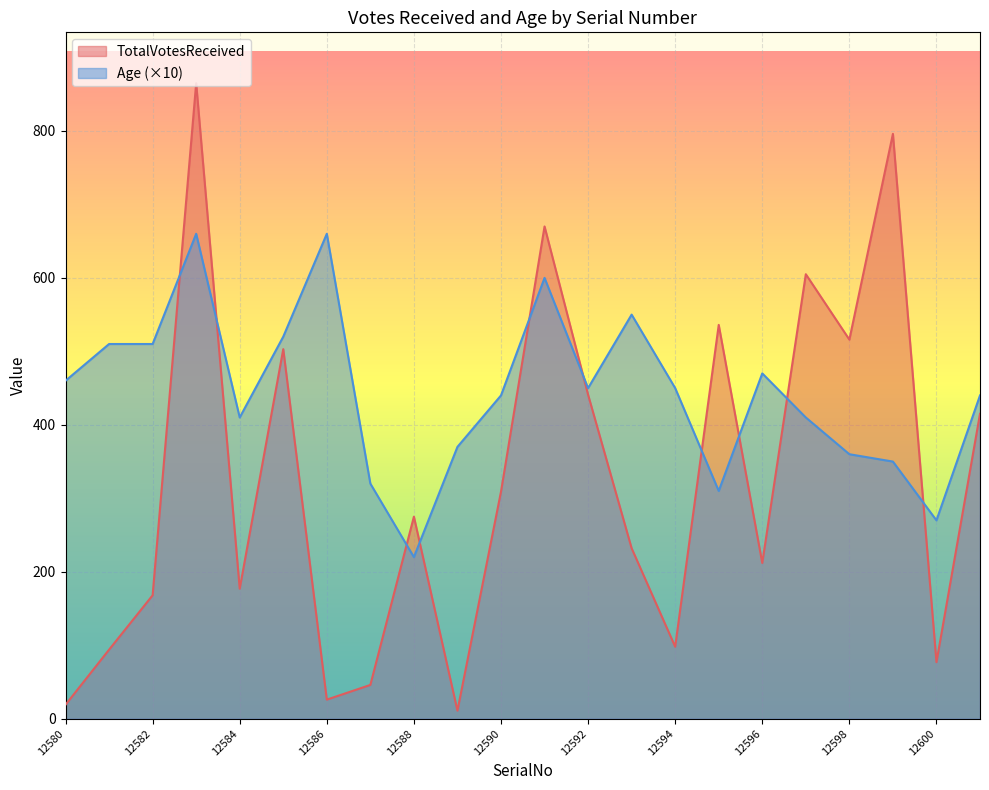

Reading left to right, what are all the values shown in this chart?

TotalVotesReceived: 12580=19	12581=94	12582=168	12583=865	12584=177	12585=503	12586=26	12587=46	12588=275	12589=11	12590=309	12591=670	12592=441	12593=232	12594=98	12595=536	12596=212	12597=605	12598=516	12599=796	12600=77	12601=415
Age: 12580=460	12581=510	12582=510	12583=660	12584=410	12585=520	12586=660	12587=320	12588=220	12589=370	12590=440	12591=600	12592=450	12593=550	12594=450	12595=310	12596=470	12597=410	12598=360	12599=350	12600=270	12601=440